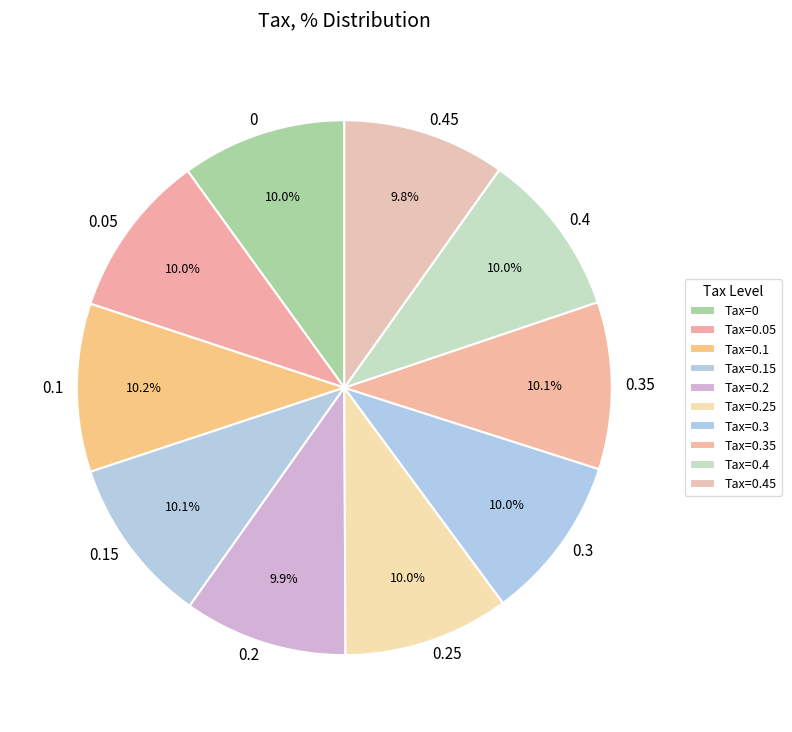

To the nearest percent, what is the average slice percentage?

10%